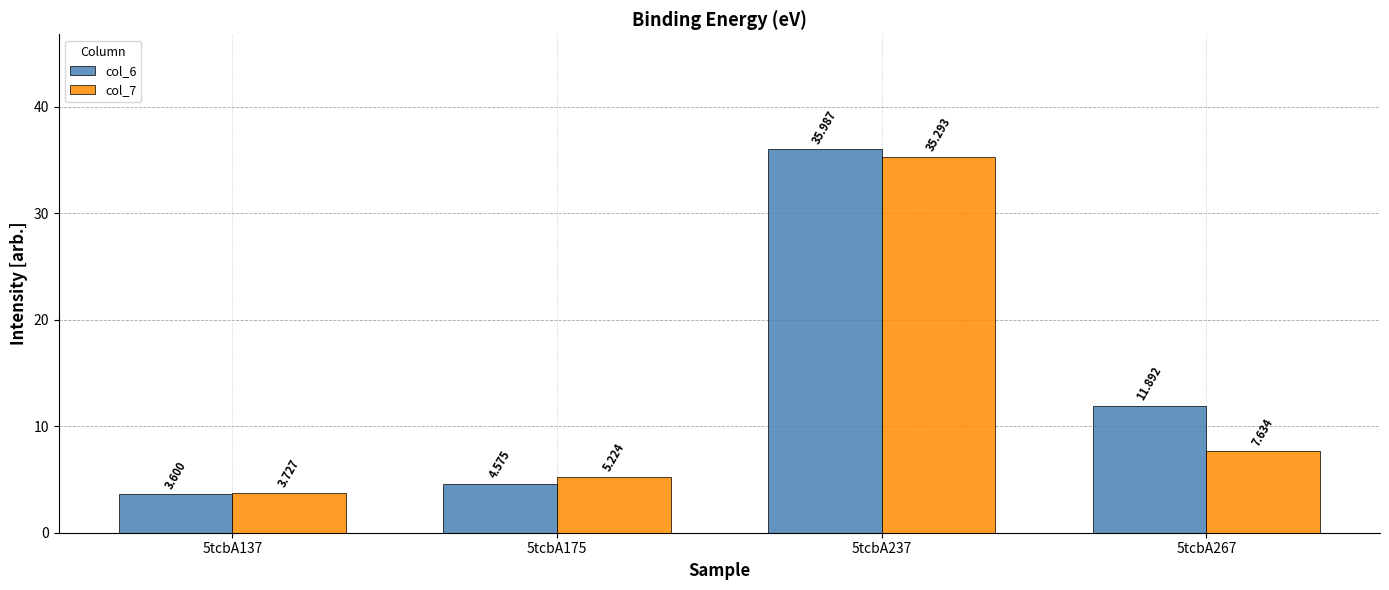

Where does the col_7 series first go above 7?

5tcbA237